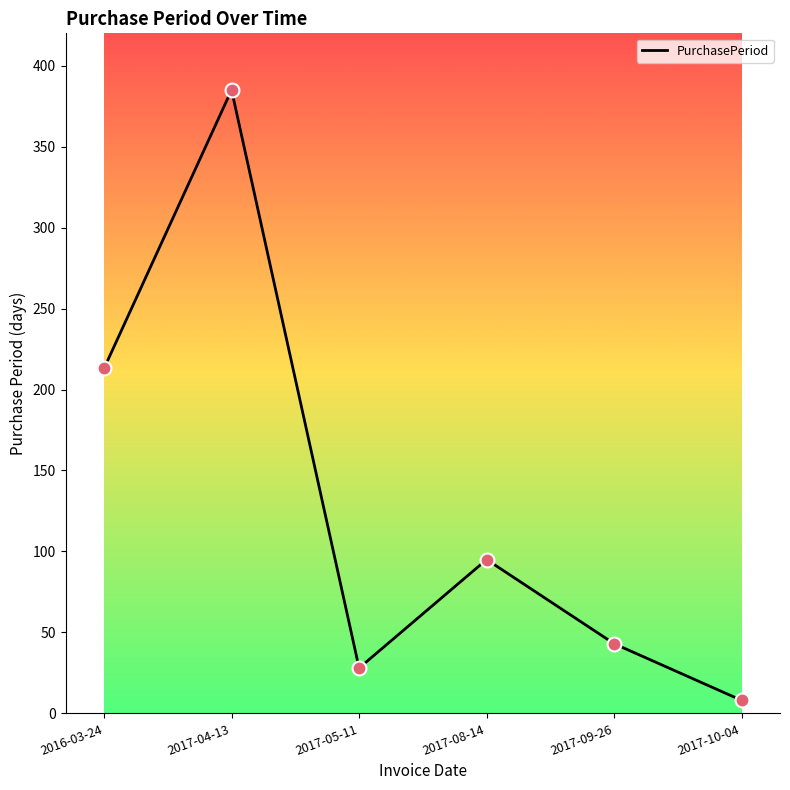

What is the change in value from 2017-04-13 to 2017-05-11?

-357